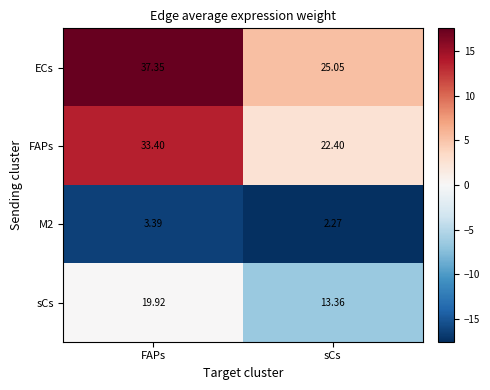

Which series has the largest total across all categories?

ECs